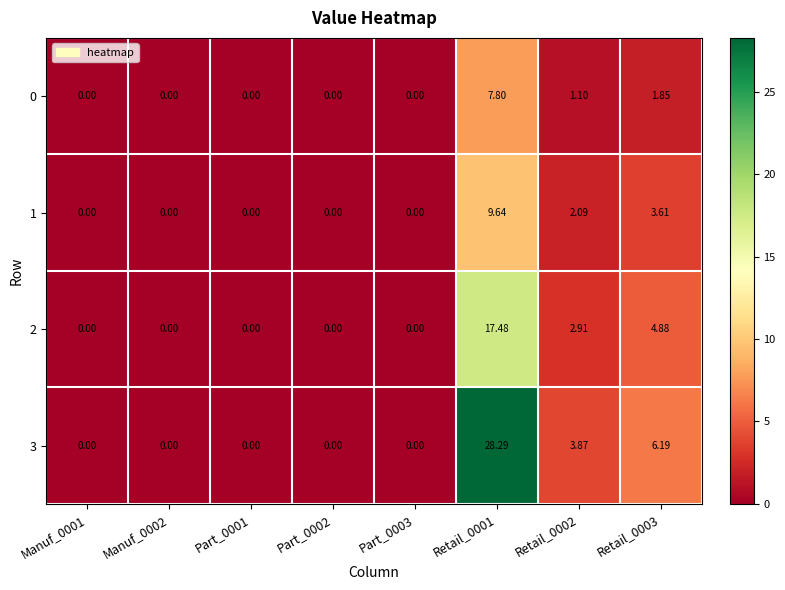

Is the value of 1 at Retail_0002 greater than the value of 2 at Manuf_0001?

Yes